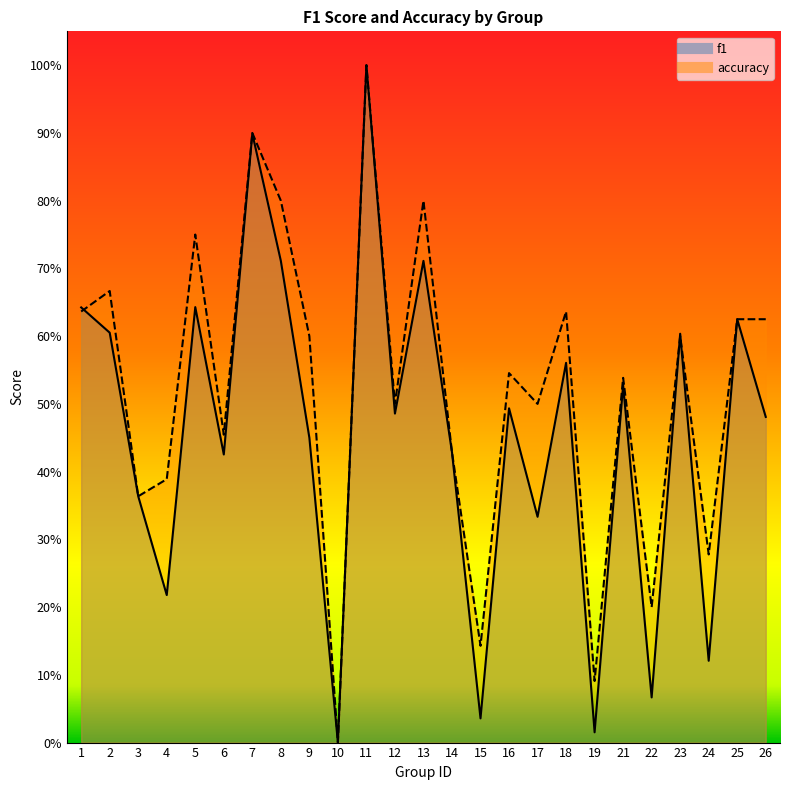

Between 17 and 21, which is larger?

21